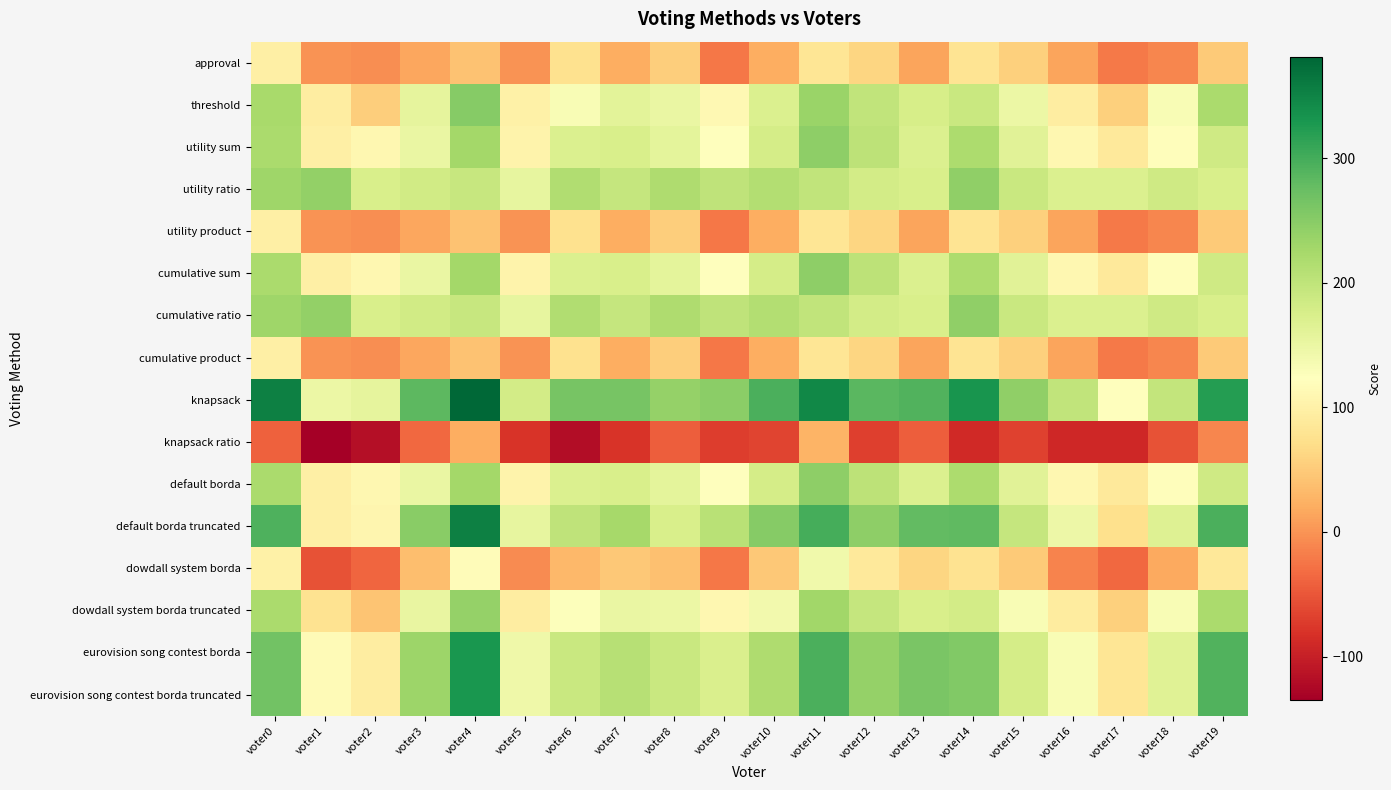

Reading right to left, list all the values displayed in this chart.

approval: voter19=50	voter18=-11	voter17=-22	voter16=14	voter15=55	voter14=79	voter13=14	voter12=62	voter11=82	voter10=21	voter9=-23	voter8=54	voter7=22	voter6=75	voter5=0	voter4=41	voter3=16	voter2=-6	voter1=-1	voter0=98
threshold: voter19=220	voter18=133	voter17=56	voter16=94	voter15=149	voter14=191	voter13=176	voter12=198	voter11=234	voter10=171	voter9=111	voter8=150	voter7=160	voter6=133	voter5=100	voter4=251	voter3=156	voter2=54	voter1=93	voter0=222
utility sum: voter19=184	voter18=119	voter17=88	voter16=110	voter15=163	voter14=219	voter13=170	voter12=202	voter11=244	voter10=179	voter9=125	voter8=158	voter7=174	voter6=171	voter5=104	voter4=227	voter3=150	voter2=110	voter1=97	voter0=220
utility ratio: voter19=174	voter18=185	voter17=170	voter16=170	voter15=191	voter14=243	voter13=174	voter12=180	voter11=198	voter10=213	voter9=201	voter8=216	voter7=194	voter6=215	voter5=154	voter4=193	voter3=182	voter2=174	voter1=241	voter0=230
utility product: voter19=50	voter18=-11	voter17=-22	voter16=14	voter15=55	voter14=79	voter13=14	voter12=62	voter11=82	voter10=21	voter9=-23	voter8=54	voter7=22	voter6=75	voter5=0	voter4=41	voter3=16	voter2=-6	voter1=-1	voter0=98
cumulative sum: voter19=184	voter18=119	voter17=88	voter16=110	voter15=163	voter14=219	voter13=170	voter12=202	voter11=244	voter10=179	voter9=125	voter8=158	voter7=174	voter6=171	voter5=104	voter4=227	voter3=150	voter2=110	voter1=97	voter0=220
cumulative ratio: voter19=174	voter18=185	voter17=170	voter16=170	voter15=191	voter14=243	voter13=174	voter12=180	voter11=198	voter10=213	voter9=201	voter8=216	voter7=194	voter6=215	voter5=154	voter4=193	voter3=182	voter2=174	voter1=241	voter0=230
cumulative product: voter19=50	voter18=-11	voter17=-22	voter16=14	voter15=55	voter14=79	voter13=14	voter12=62	voter11=82	voter10=21	voter9=-23	voter8=54	voter7=22	voter6=75	voter5=0	voter4=41	voter3=16	voter2=-6	voter1=-1	voter0=98
knapsack: voter19=322	voter18=197	voter17=122	voter16=198	voter15=243	voter14=331	voter13=292	voter12=286	voter11=346	voter10=295	voter9=247	voter8=238	voter7=264	voter6=263	voter5=180	voter4=381	voter3=284	voter2=156	voter1=149	voter0=354
knapsack ratio: voter19=-12	voter18=-53	voter17=-92	voter16=-92	voter15=-67	voter14=-89	voter13=-44	voter12=-70	voter11=28	voter10=-65	voter9=-71	voter8=-44	voter7=-80	voter6=-119	voter5=-80	voter4=21	voter3=-36	voter2=-118	voter1=-135	voter0=-42
default borda: voter19=184	voter18=119	voter17=88	voter16=110	voter15=163	voter14=219	voter13=170	voter12=202	voter11=244	voter10=179	voter9=125	voter8=158	voter7=174	voter6=171	voter5=104	voter4=227	voter3=150	voter2=110	voter1=97	voter0=220
default borda truncated: voter19=296	voter18=167	voter17=74	voter16=146	voter15=195	voter14=281	voter13=280	voter12=244	voter11=300	voter10=251	voter9=207	voter8=174	voter7=224	voter6=201	voter5=154	voter4=353	voter3=248	voter2=108	voter1=97	voter0=294
dowdall system borda: voter19=86	voter18=17	voter17=-36	voter16=-14	voter15=49	voter14=77	voter13=62	voter12=88	voter11=142	voter10=47	voter9=-23	voter8=40	voter7=48	voter6=31	voter5=-8	voter4=117	voter3=38	voter2=-38	voter1=-53	voter0=100
dowdall system borda truncated: voter19=220	voter18=133	voter17=56	voter16=92	voter15=133	voter14=181	voter13=174	voter12=194	voter11=228	voter10=141	voter9=109	voter8=148	voter7=150	voter6=127	voter5=94	voter4=239	voter3=152	voter2=44	voter1=77	voter0=220
eurovision song contest borda: voter19=292	voter18=165	voter17=82	voter16=132	voter15=179	voter14=255	voter13=262	voter12=238	voter11=296	voter10=217	voter9=173	voter8=190	voter7=208	voter6=191	voter5=144	voter4=329	voter3=232	voter2=94	voter1=115	voter0=268
eurovision song contest borda truncated: voter19=292	voter18=165	voter17=82	voter16=132	voter15=179	voter14=255	voter13=262	voter12=238	voter11=296	voter10=217	voter9=173	voter8=190	voter7=208	voter6=191	voter5=144	voter4=329	voter3=232	voter2=94	voter1=115	voter0=268